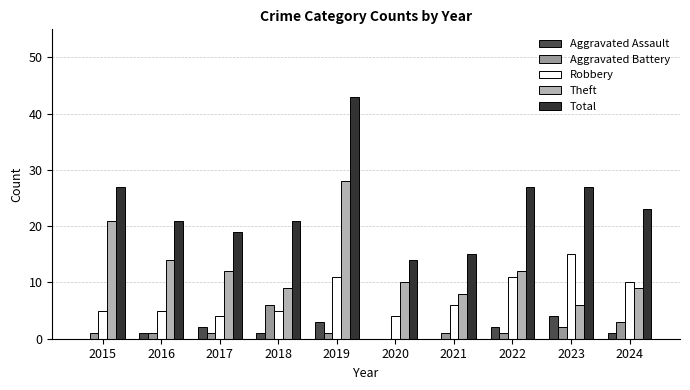

Is it true that Aggravated Battery equals 6 at 2018?

True